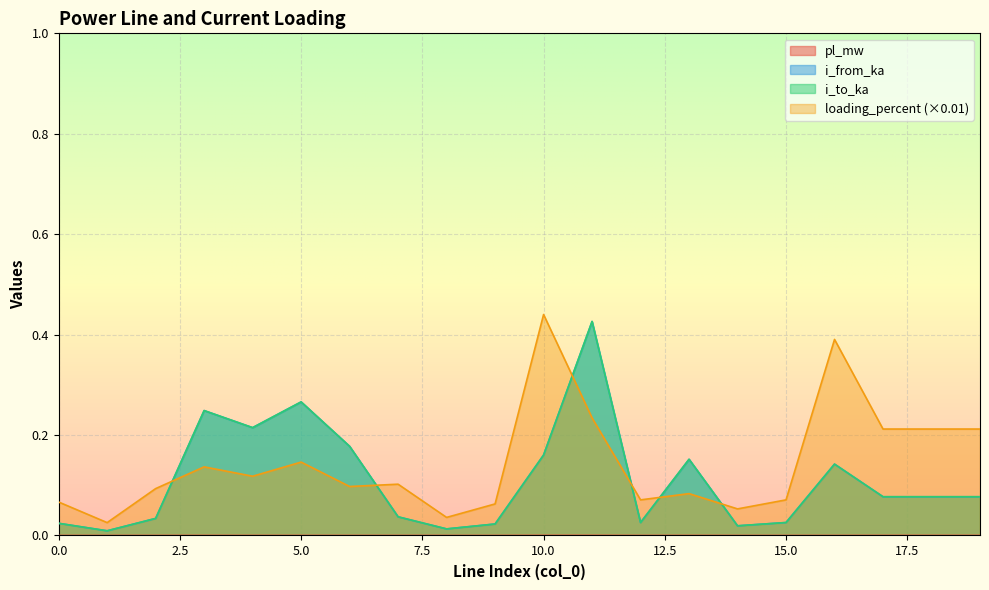

Which category has the highest value across all series?

10.0